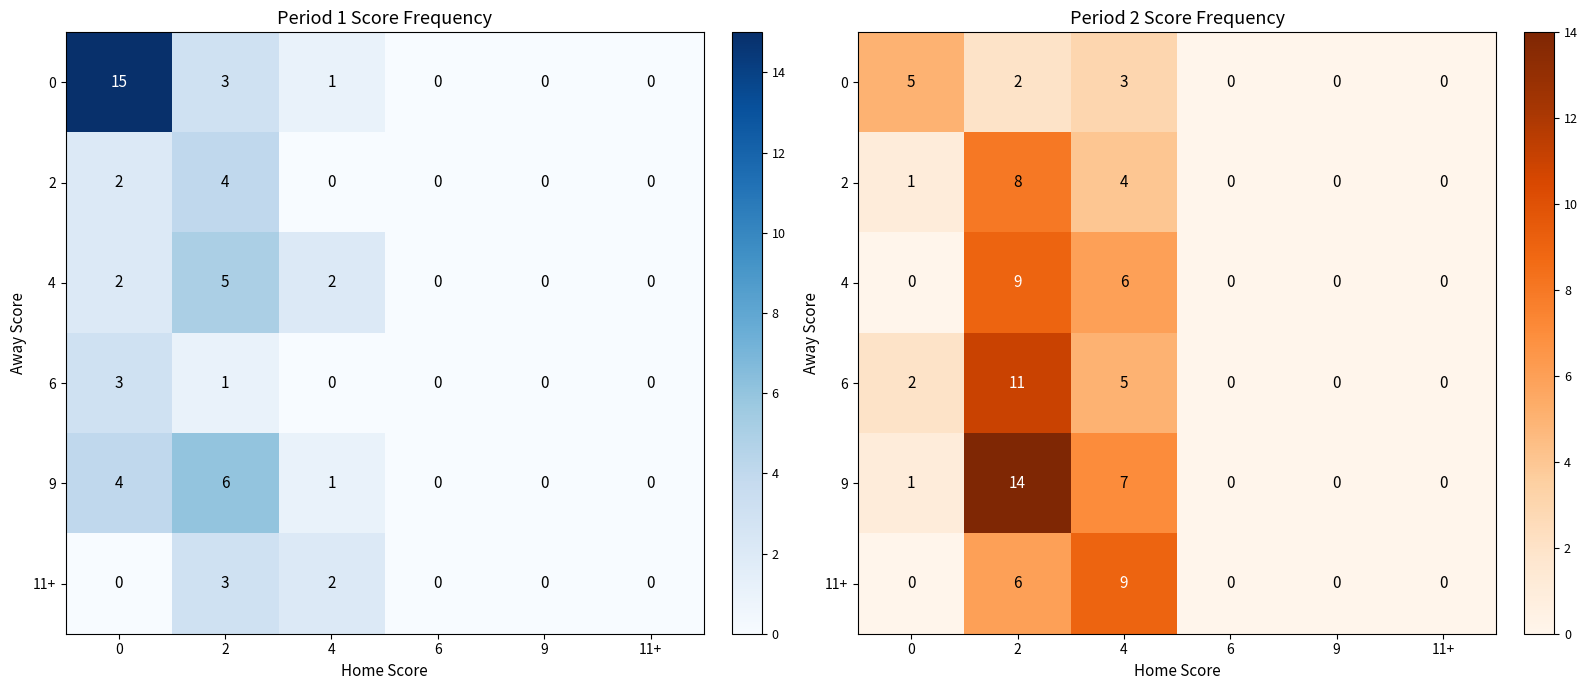

Is it true that 4 equals 6 at 4?

True